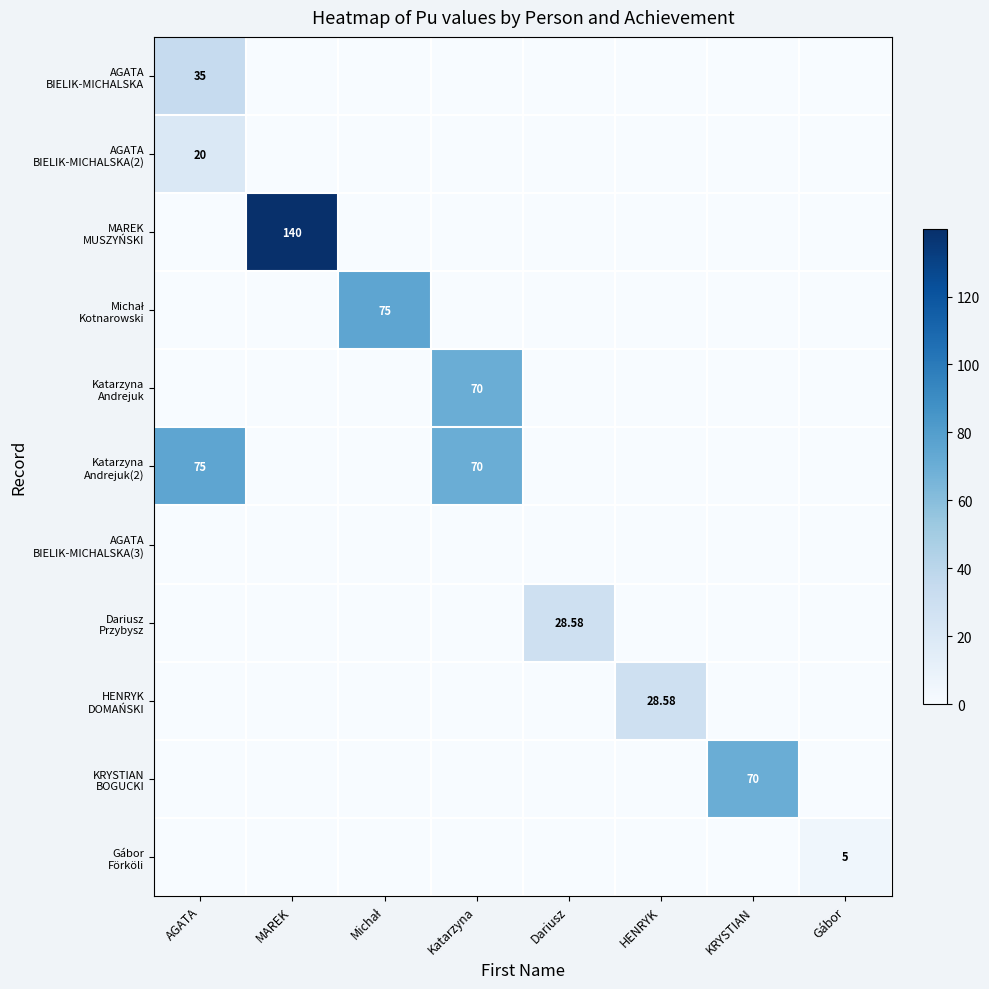

How many data points in Michał Kotnarowski are above 0?

1